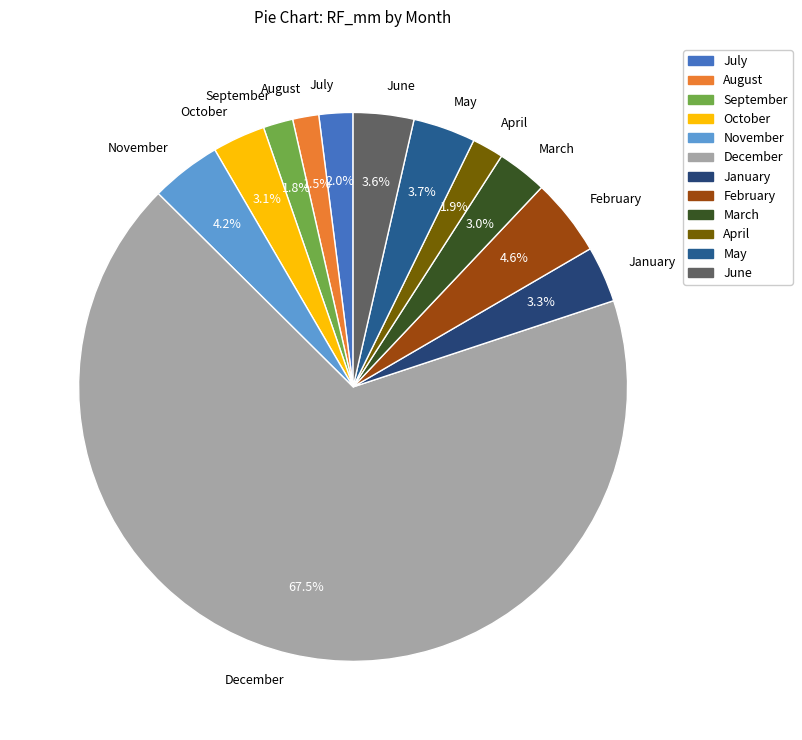

Is it true that September is 2% of the pie?

True